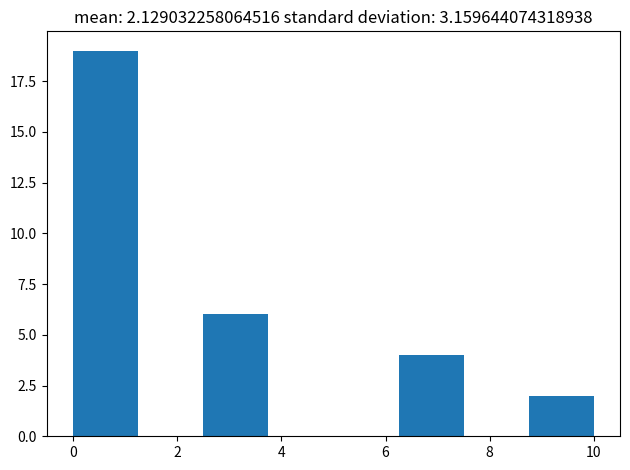

Reading left to right, list every bar in this chart as the range it spans on the x-axis followed by its height. Neither the bar edges nor the heights are printed on the chart, so give them approximately, as read against the axes.

0.00 to 1.25: 19
1.25 to 2.50: 0
2.50 to 3.75: 6
3.75 to 5.00: 0
5.00 to 6.25: 0
6.25 to 7.50: 4
7.50 to 8.75: 0
8.75 to 10.00: 2